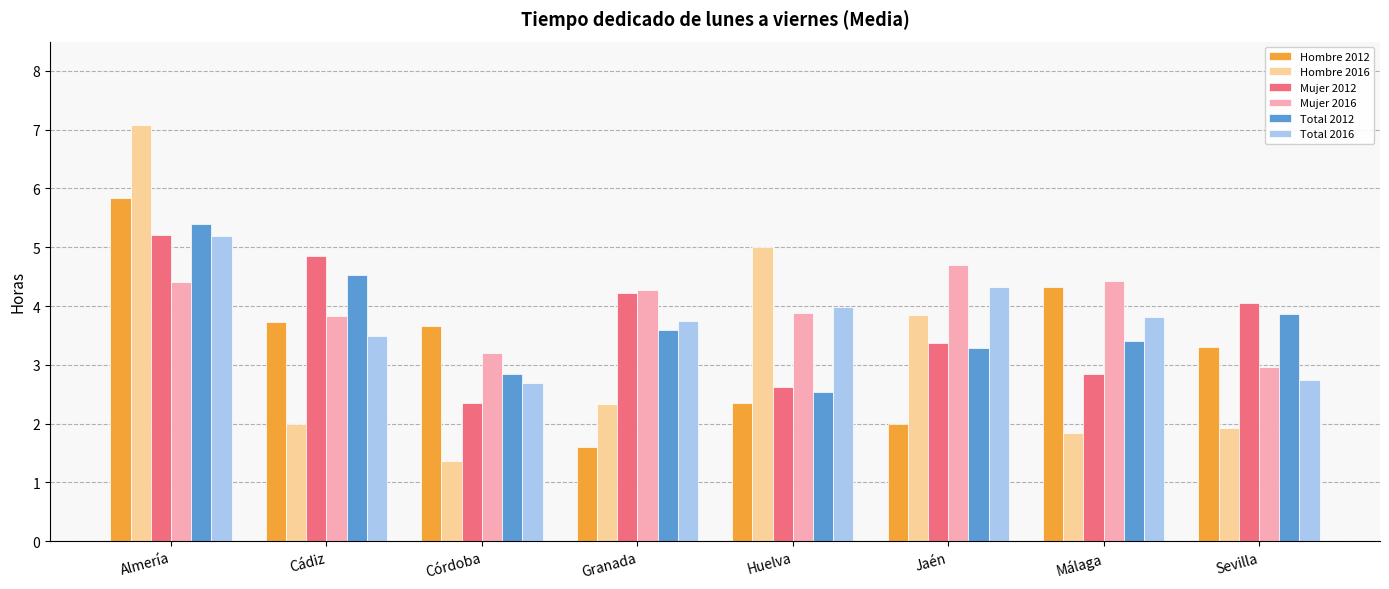

What is the sum of the Total 2016 values at Córdoba and Málaga?

6.5